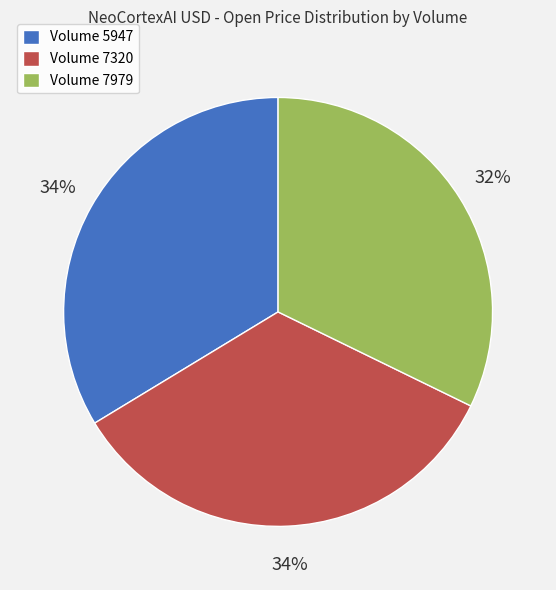

To the nearest percent, what percentage of the pie is Volume 5947?

34%